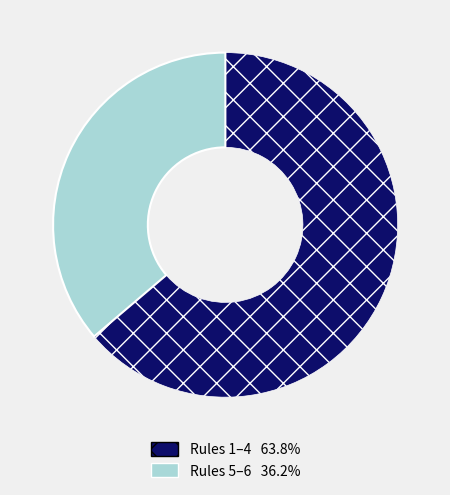

How many slices are in this pie chart?

2